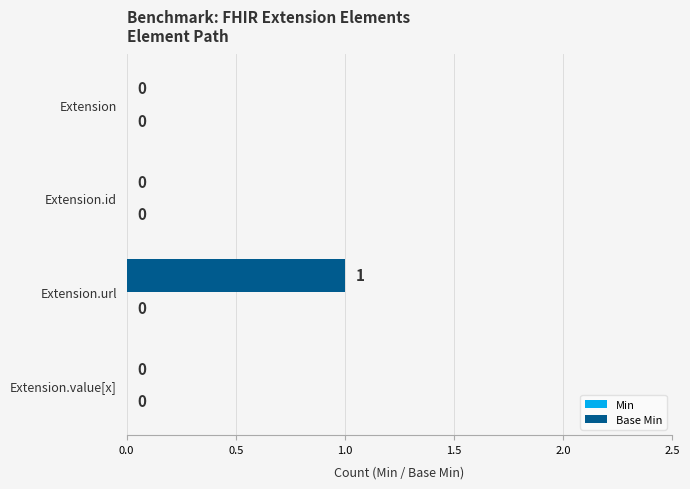

Is it true that the value at Extension.url is 0?

False